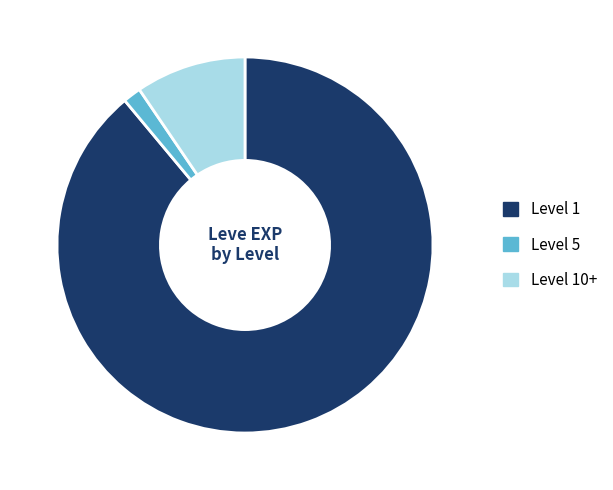

Is it true that Level 1 is 89% of the pie?

True